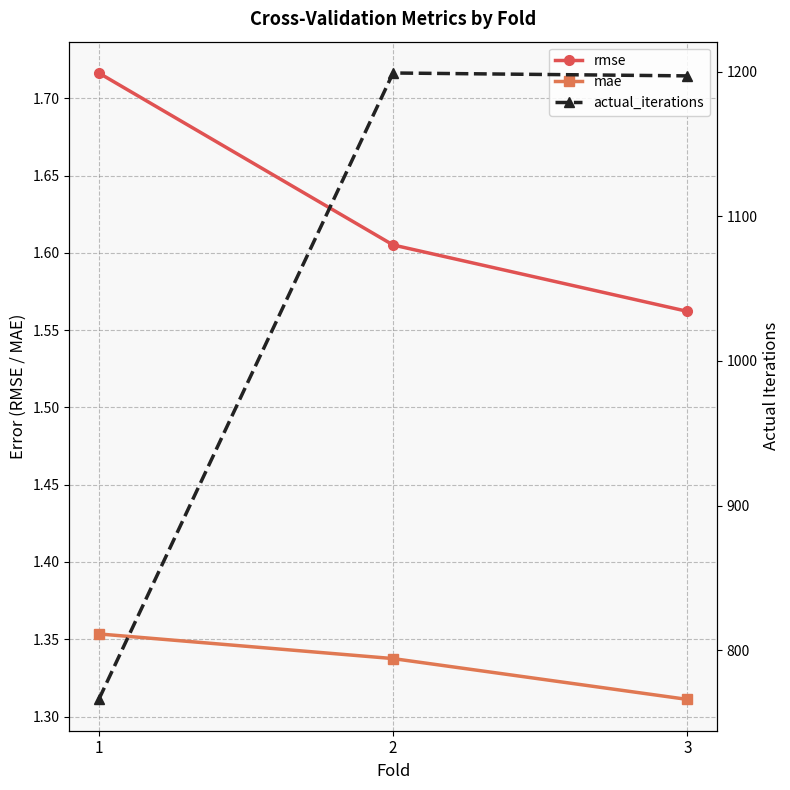

The value of rmse at 1 is 1.7. True or false?

True